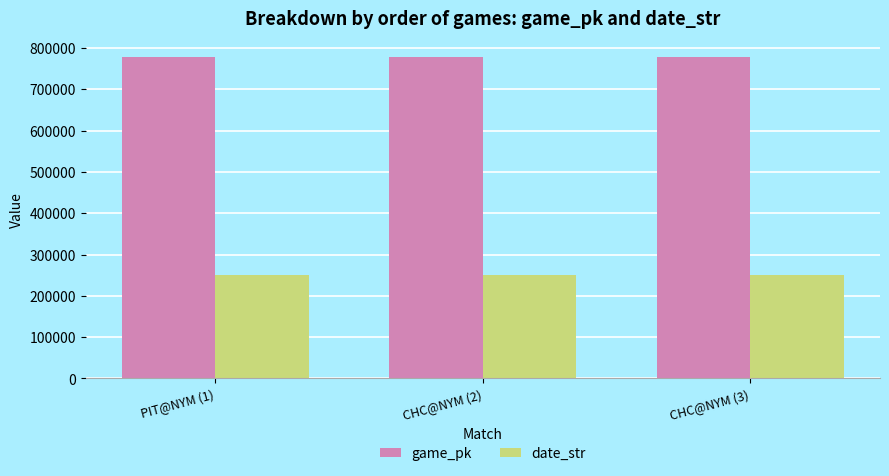

True or false: date_str has a value of 250512 at PIT@NYM (1).

True